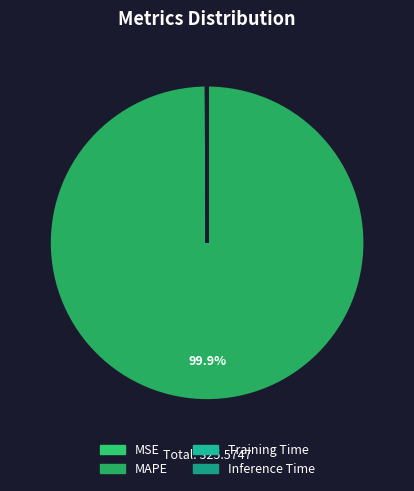

Is there a majority slice in this chart?

Yes